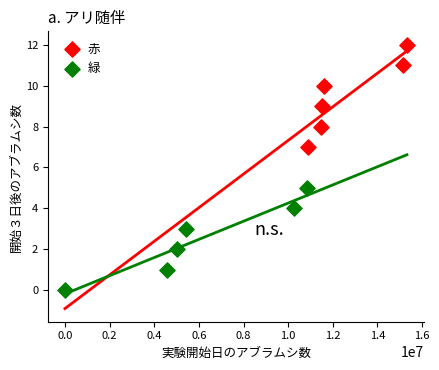

Which series contains the highest Y value?

赤